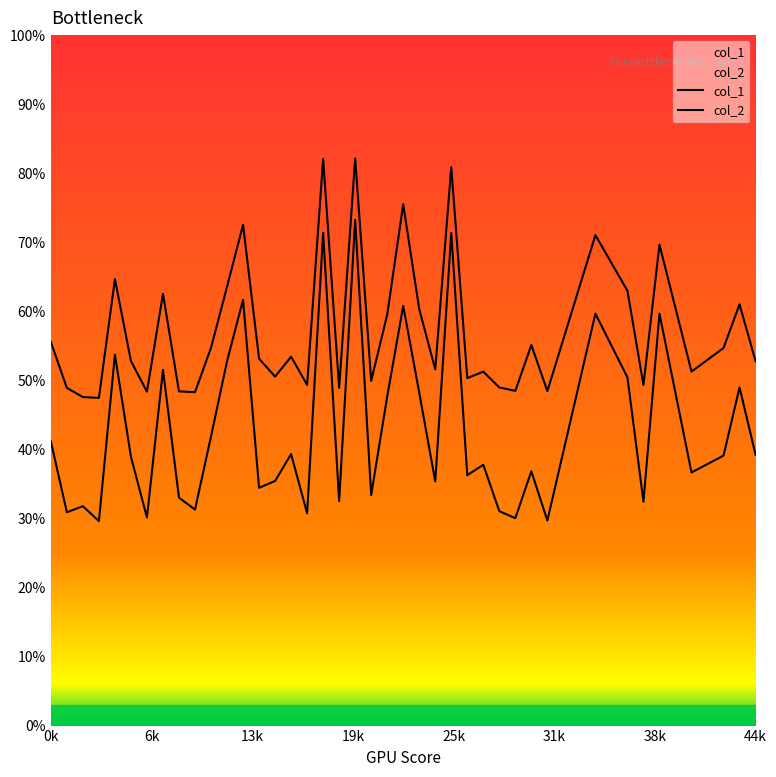

What is the minimum value shown in the chart?

0.3